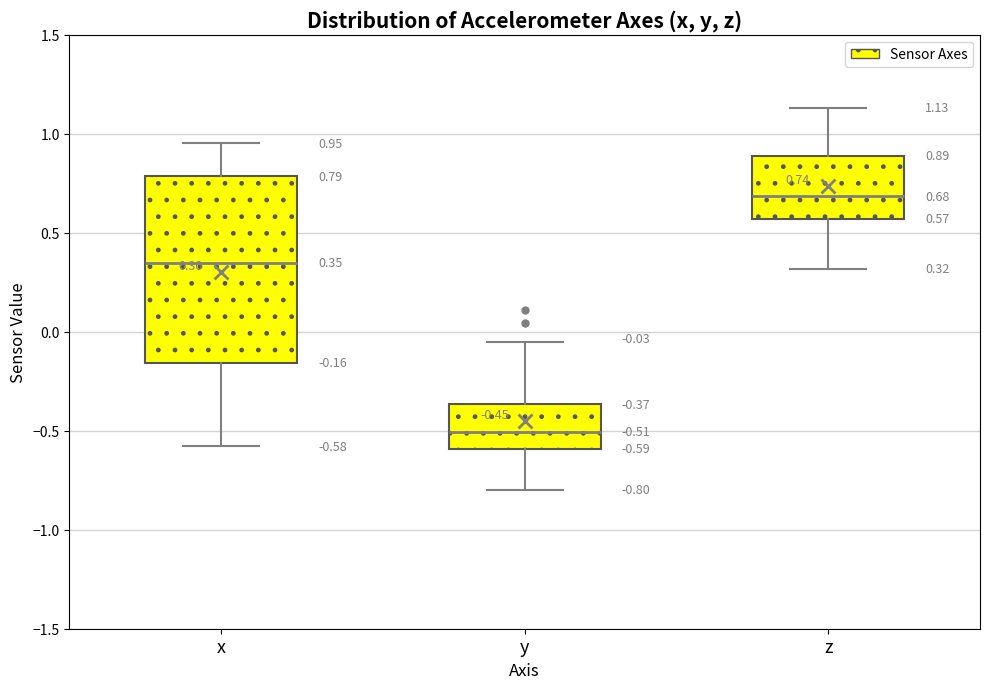

Which box's median line is the lowest?

y